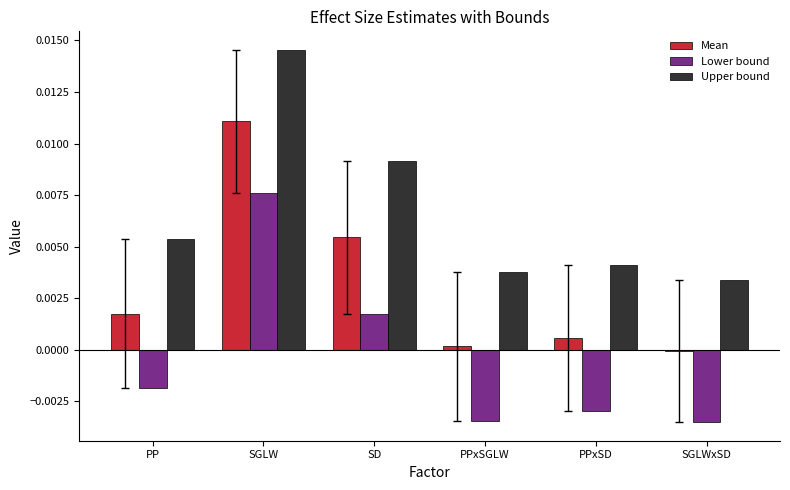

Which label corresponds to the largest value in the chart?

SGLW